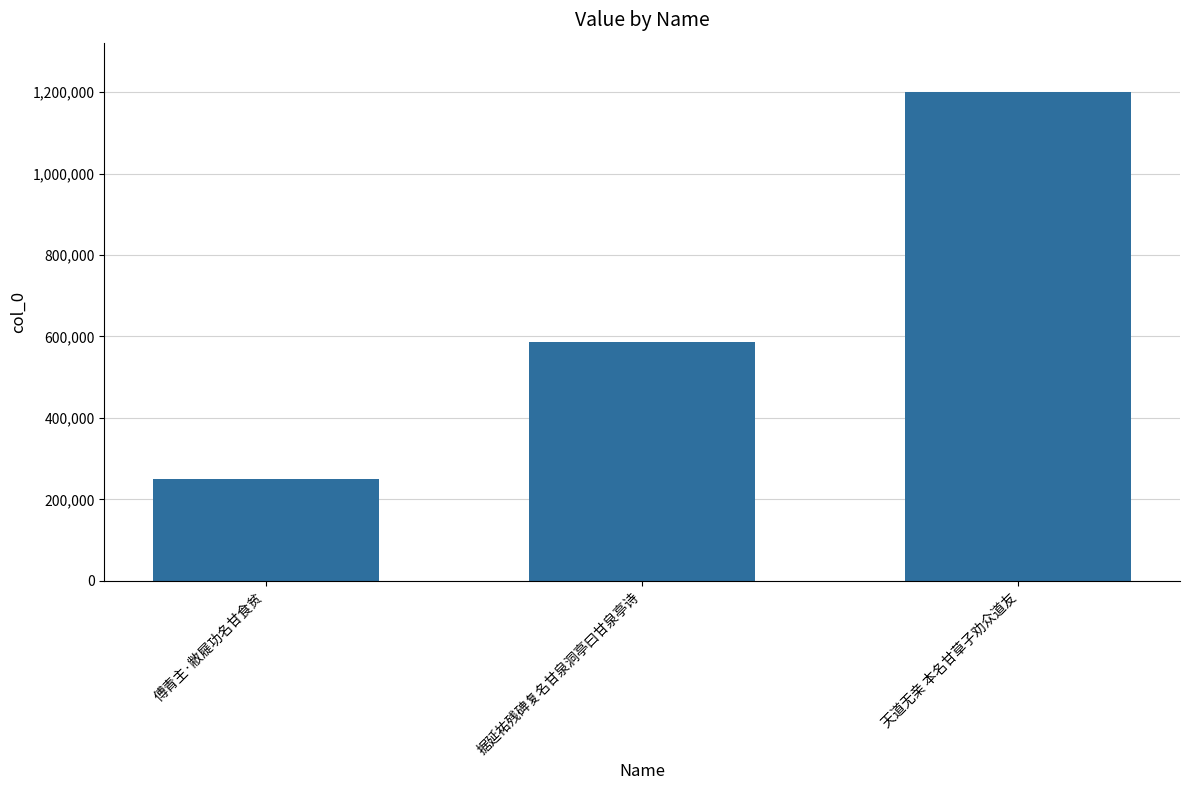

What is the maximum value shown in the chart?

1201198